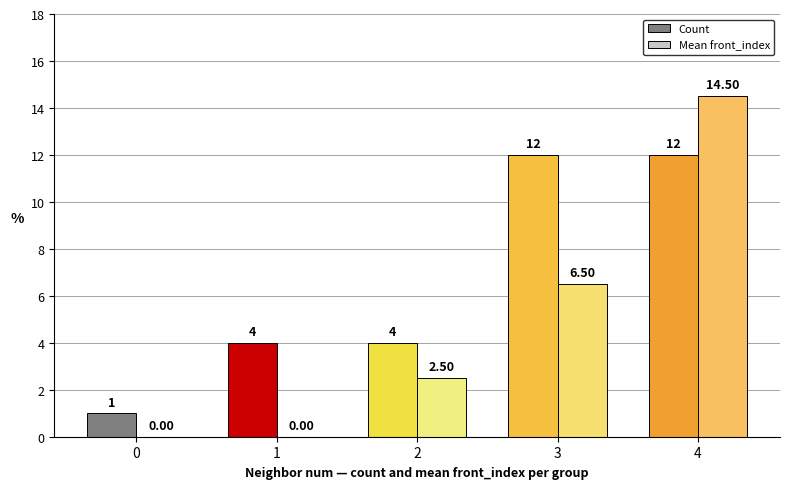

What is the total value across all series at 0?

1.0